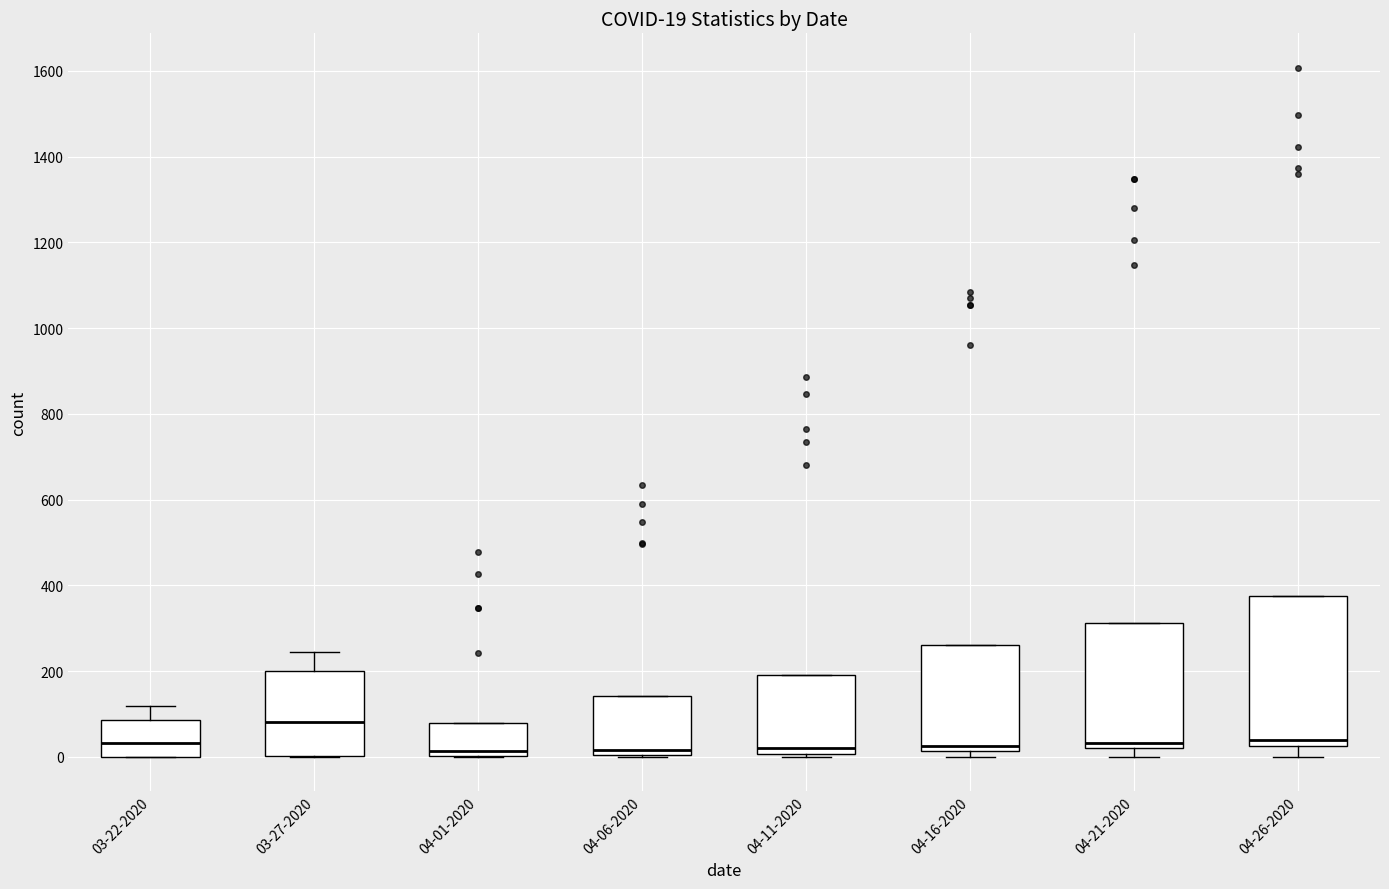

Which box's median line is the highest?

03-27-2020